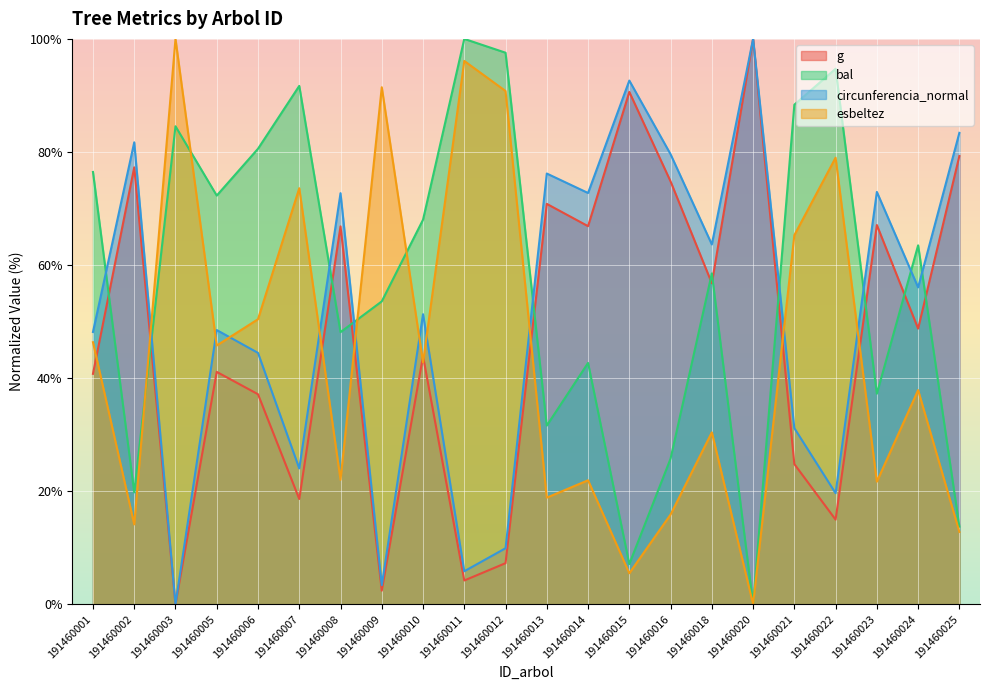

Where does the g series first go above 48?

191460002